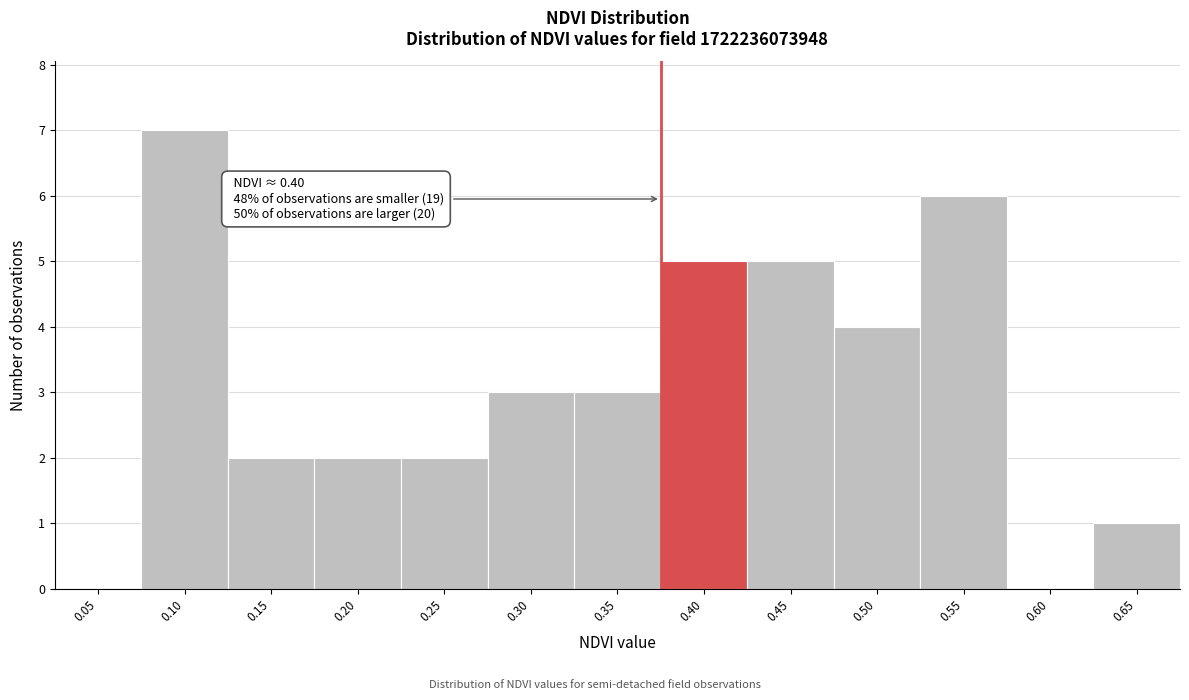

Reading left to right, transcribe all the data shown in this chart.

0.05=0	0.10=7	0.15=2	0.20=2	0.25=2	0.30=3	0.35=3	0.40=5	0.45=5	0.50=4	0.55=6	0.60=0	0.65=1